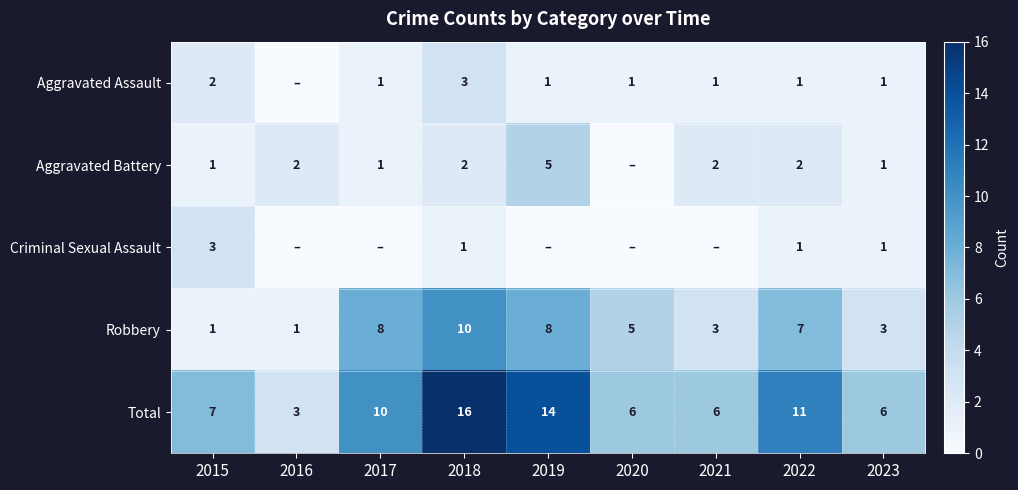

Is it true that Aggravated Assault equals 1 at 2021?

True